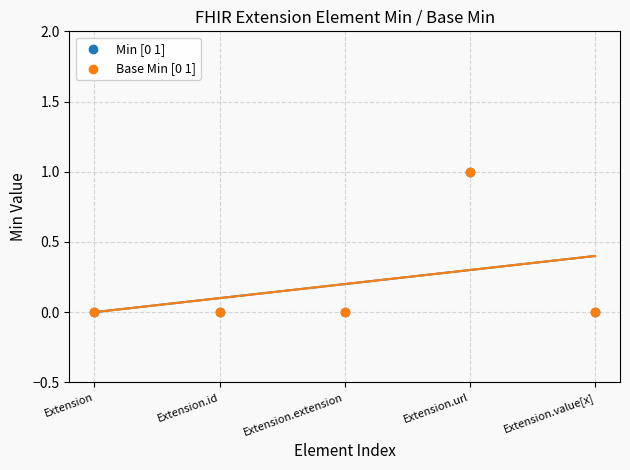

Which series contains the lowest Y value?

Min [0 1]